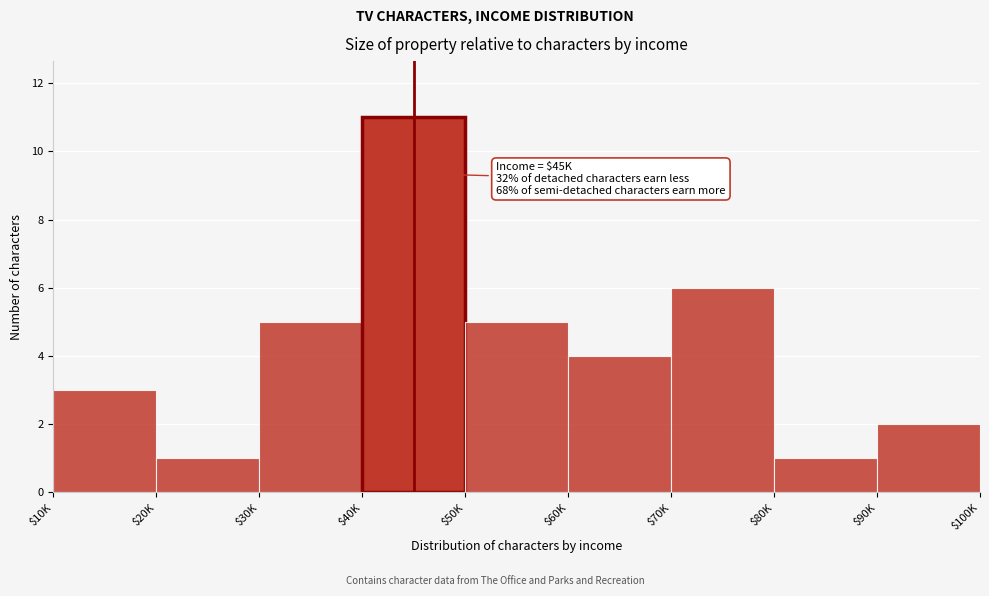

Reading left to right, what are all the values shown in this chart?

3	1	5	11	5	4	6	1	2